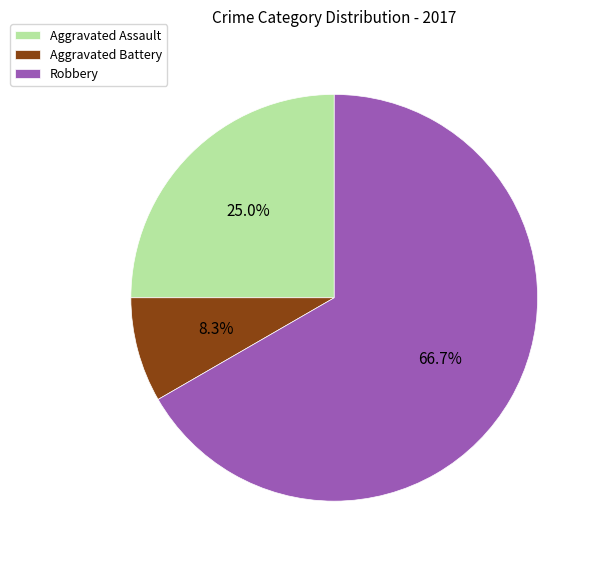

What percentage is the Aggravated Battery slice, to the nearest percent?

8%